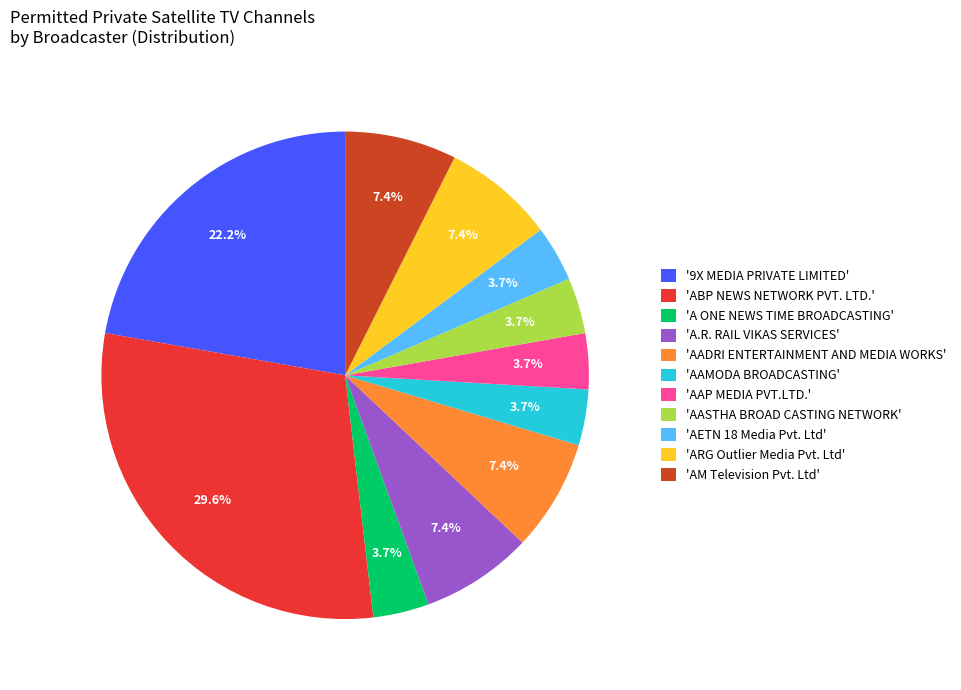

Which category has the biggest portion of the pie?

'ABP NEWS NETWORK PVT. LTD.'